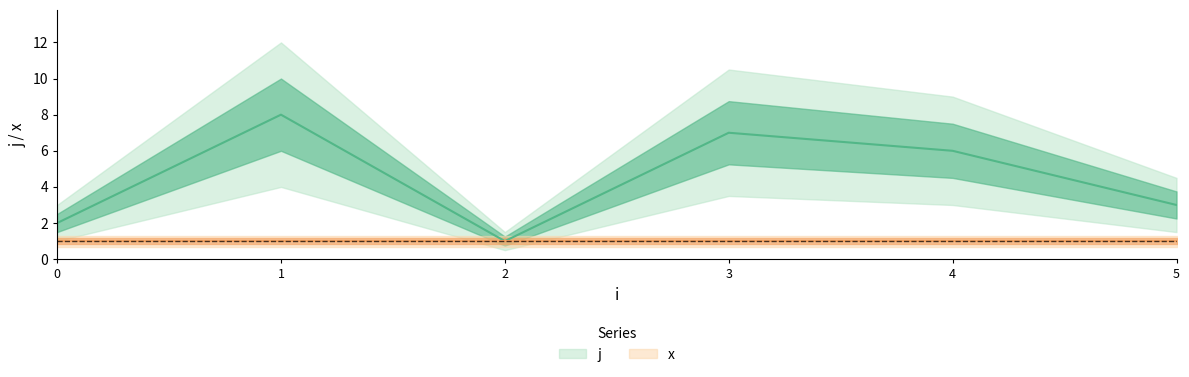

The value at 5 is 1. True or false?

False